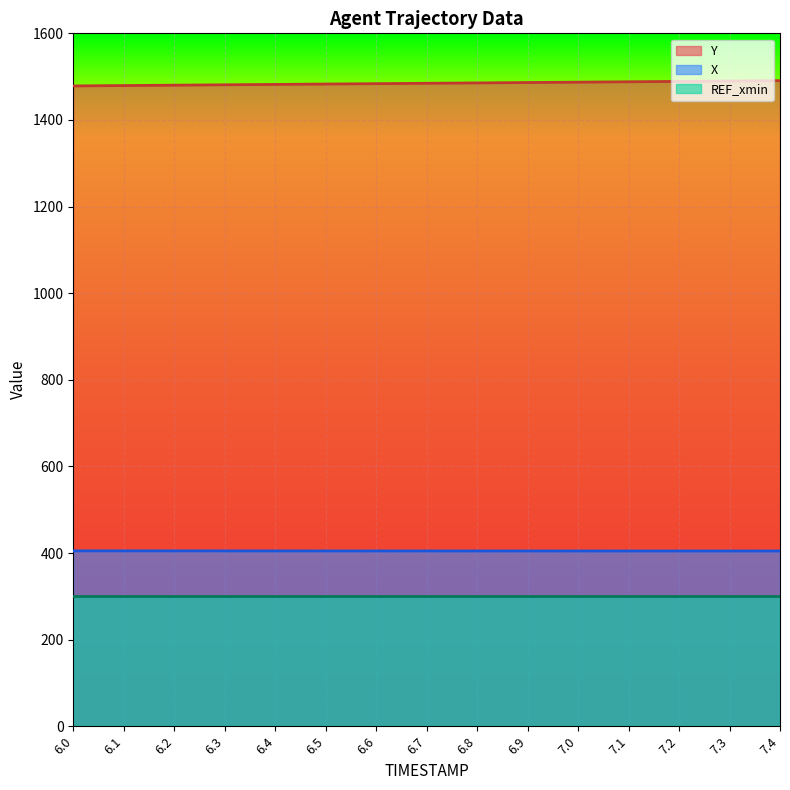

Between 6.0 and 6.6, which series saw the biggest shift?

Y